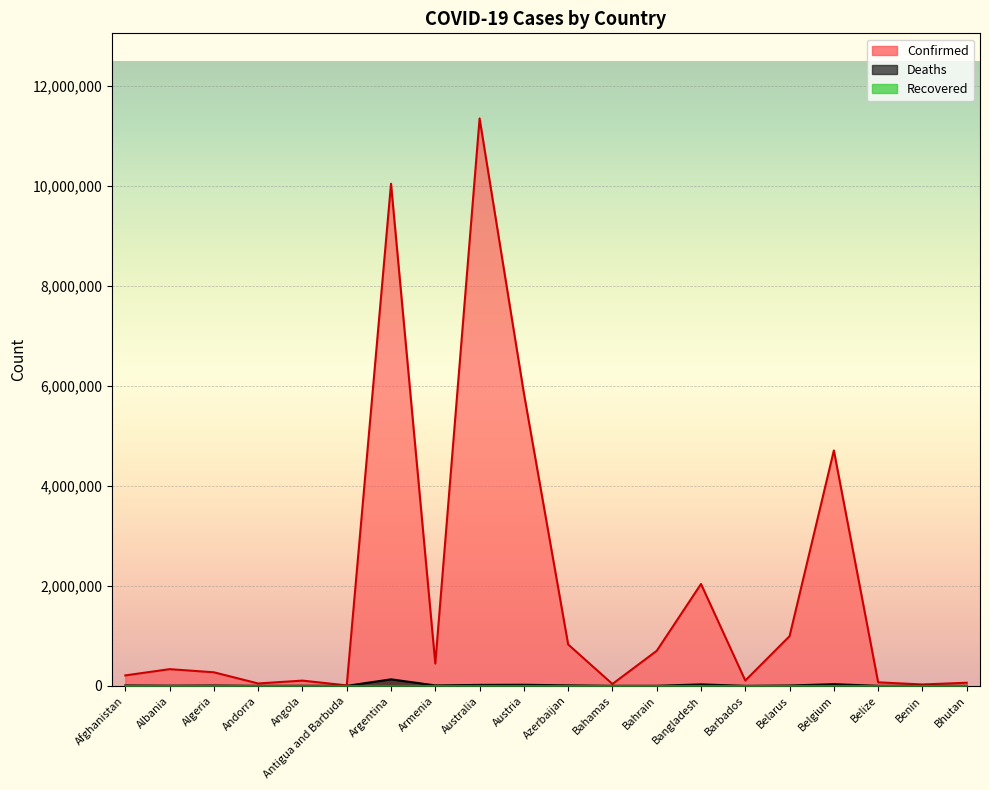

What is the lowest value of the Confirmed series?

9106